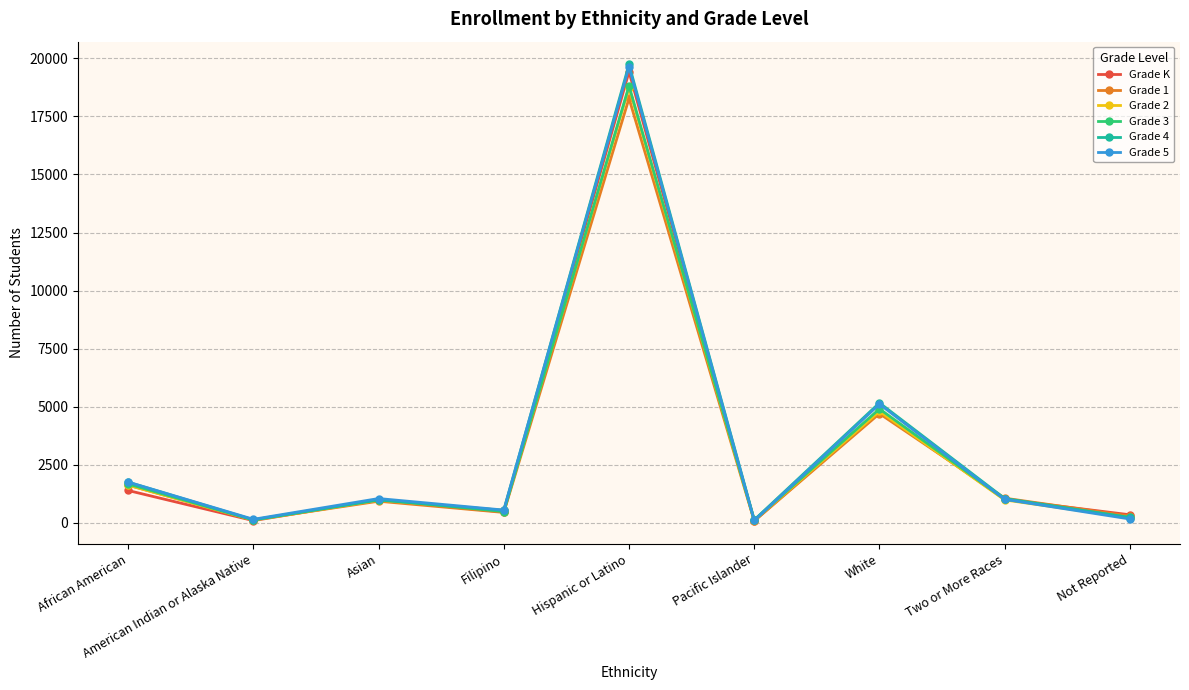

Where is Grade K nearest to the value 9749?

White